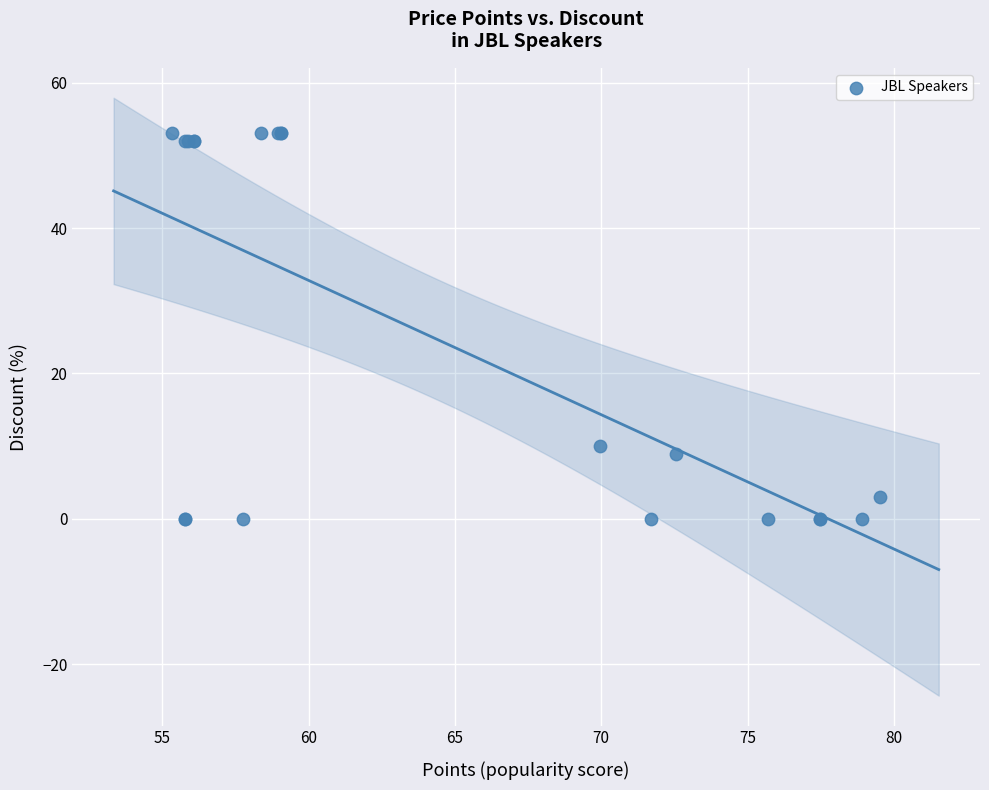

What Y value in the scatter plot is closest to 26?

10